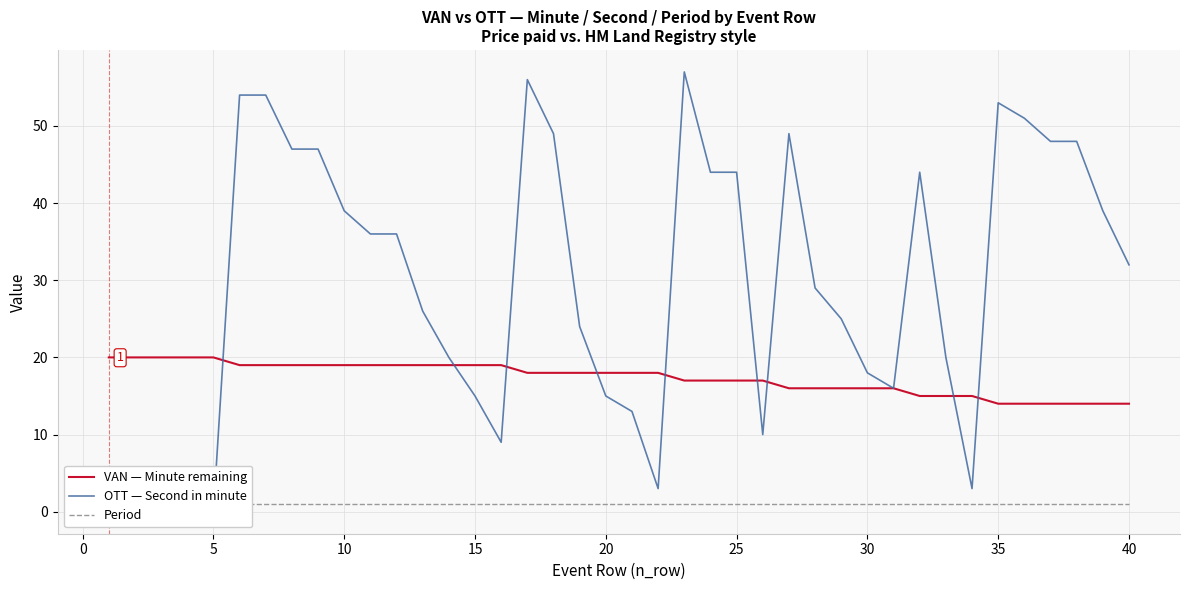

What is the minimum value for VAN — Minute remaining?

14